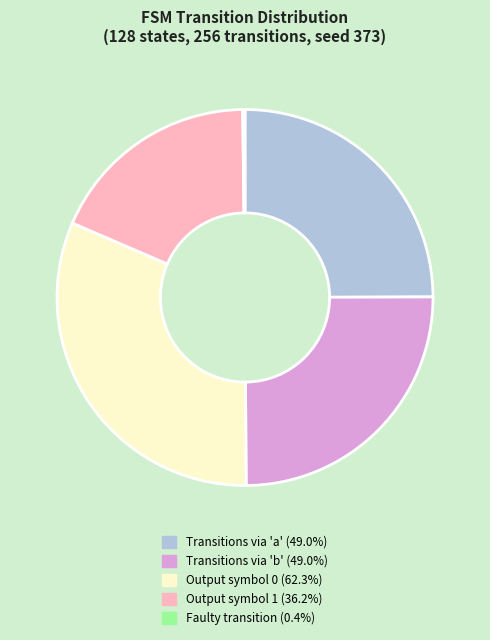

Is there any slice that represents more than half of the pie?

No